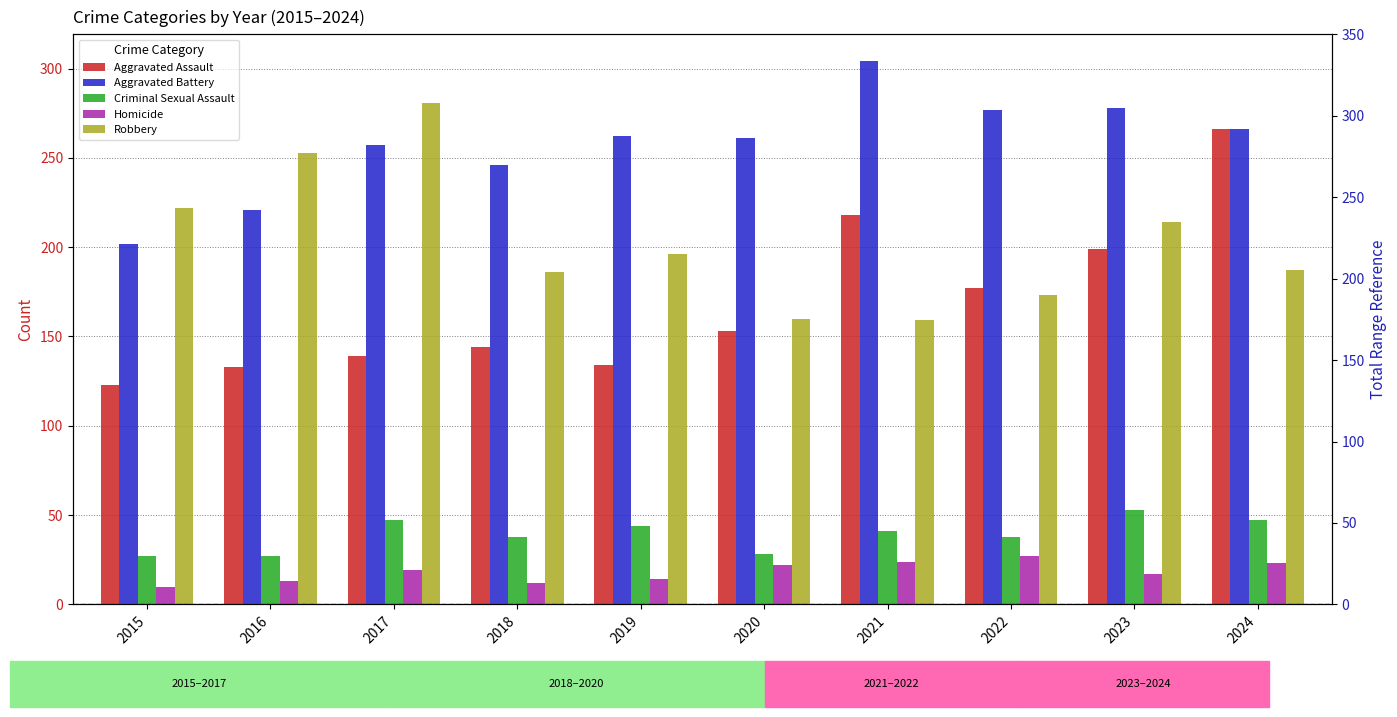

Reading left to right, extract all data points from this chart.

Aggravated Assault: 2015=123	2016=133	2017=139	2018=144	2019=134	2020=153	2021=218	2022=177	2023=199	2024=266
Aggravated Battery: 2015=202	2016=221	2017=257	2018=246	2019=262	2020=261	2021=304	2022=277	2023=278	2024=266
Criminal Sexual Assault: 2015=27	2016=27	2017=47	2018=38	2019=44	2020=28	2021=41	2022=38	2023=53	2024=47
Homicide: 2015=10	2016=13	2017=19	2018=12	2019=14	2020=22	2021=24	2022=27	2023=17	2024=23
Robbery: 2015=222	2016=253	2017=281	2018=186	2019=196	2020=160	2021=159	2022=173	2023=214	2024=187